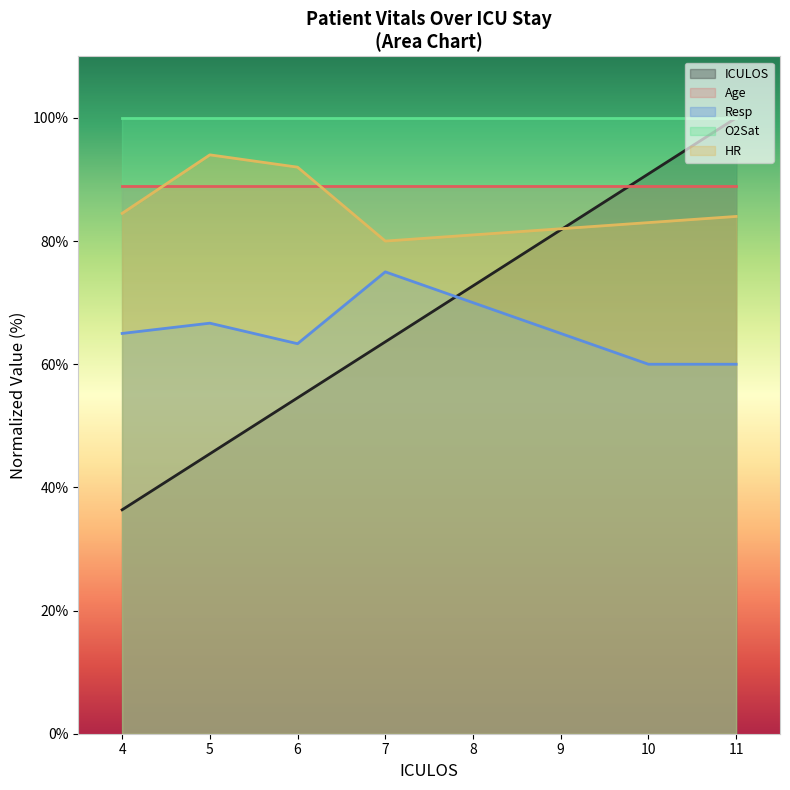

The ICULOS series shows 16.2 at 4. True or false?

False